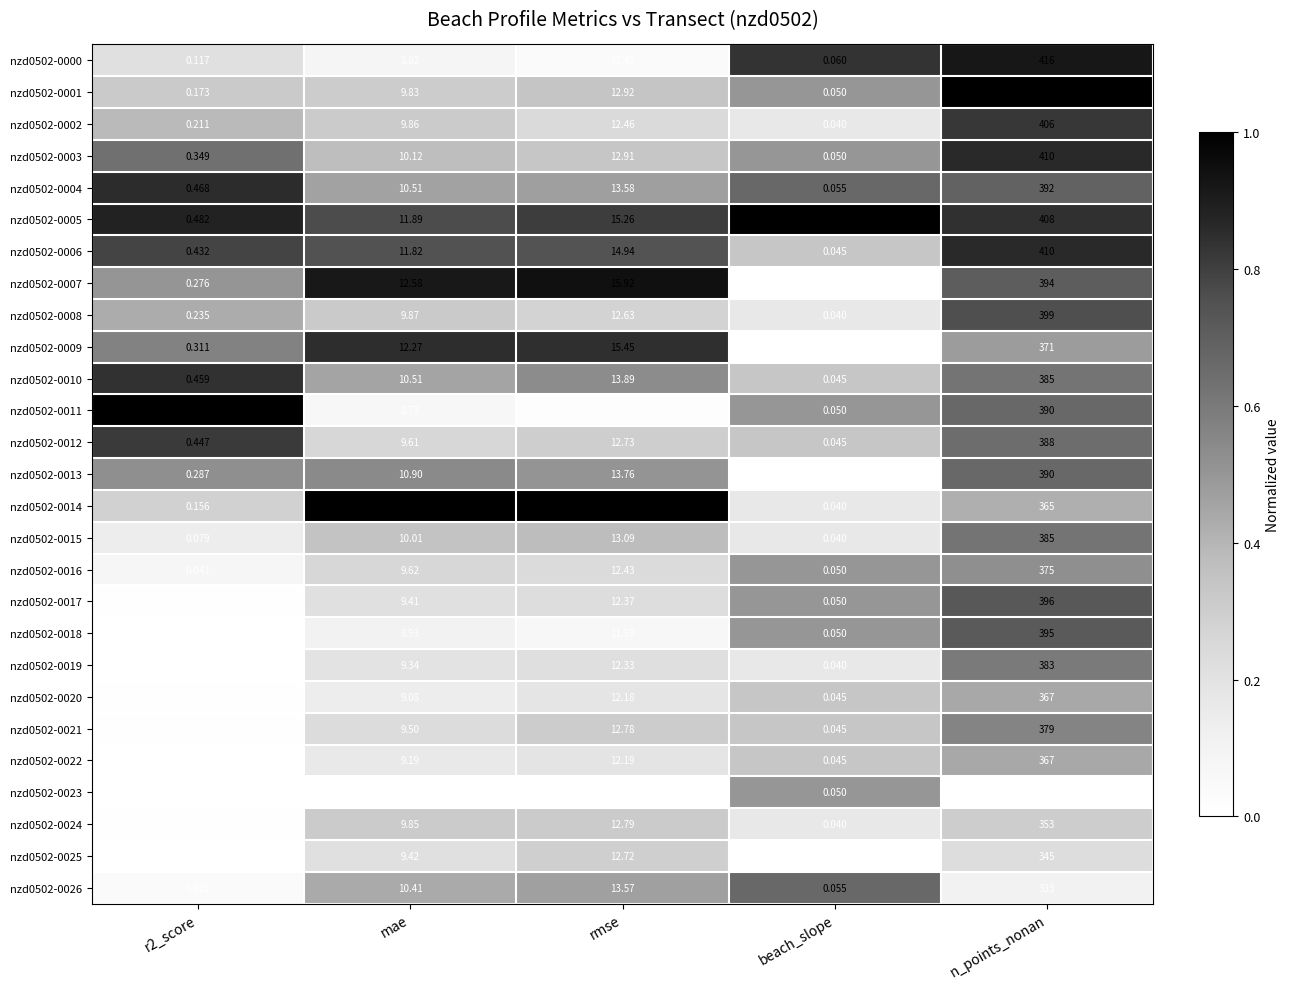

Which category has the highest value across all series?

n_points_nonan